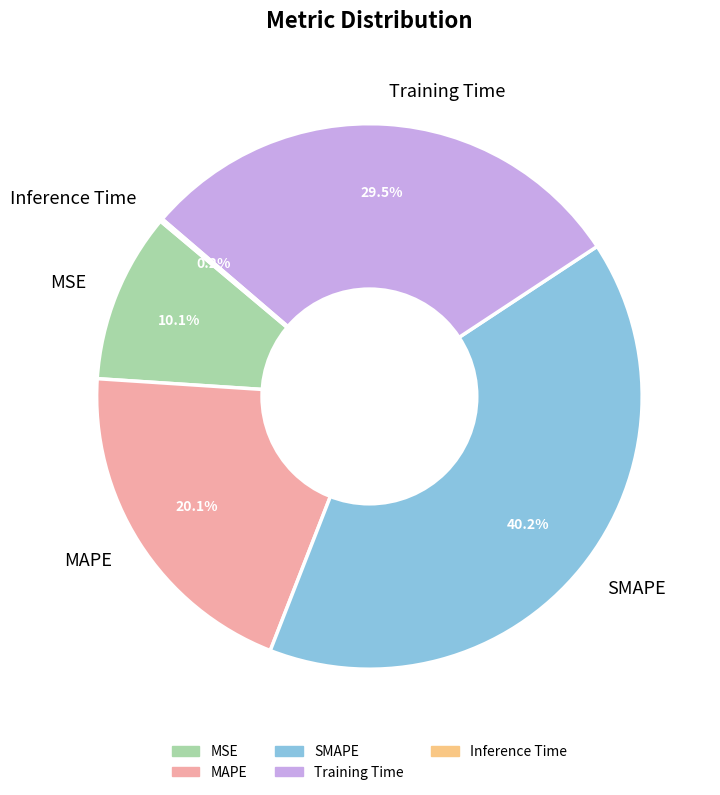

What is the total percentage of MSE and MAPE?

30.2%